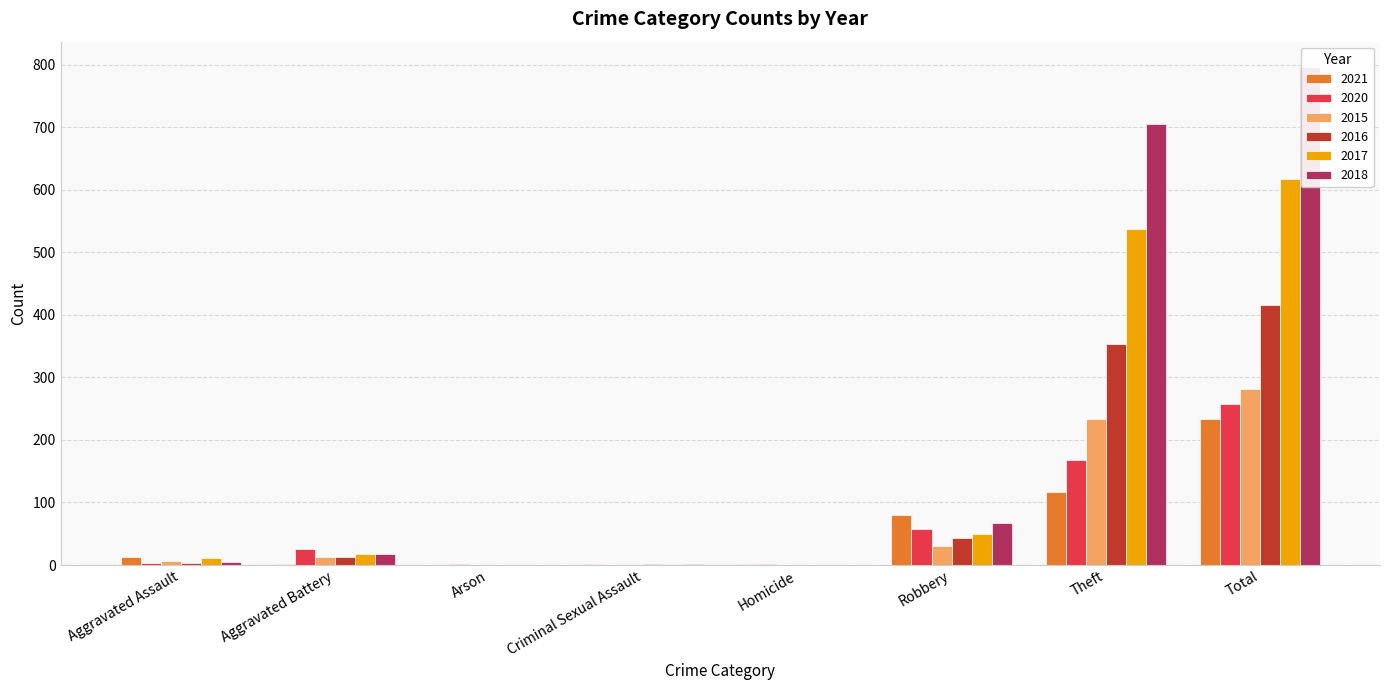

What are all the series names shown in the legend?

2021, 2020, 2015, 2016, 2017, 2018